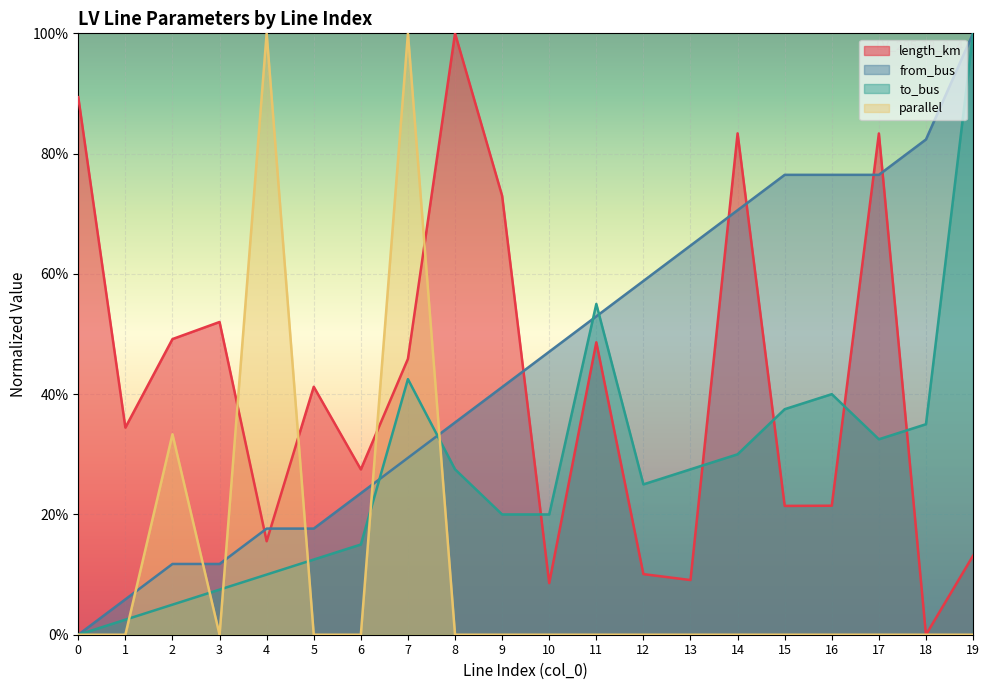

What is the value of the length_km point at the 14th from the left?

0.1